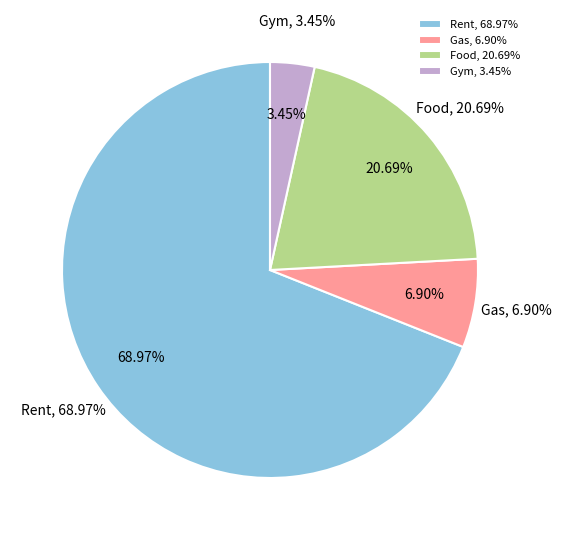

What percentage is the Food slice, to the nearest percent?

21%